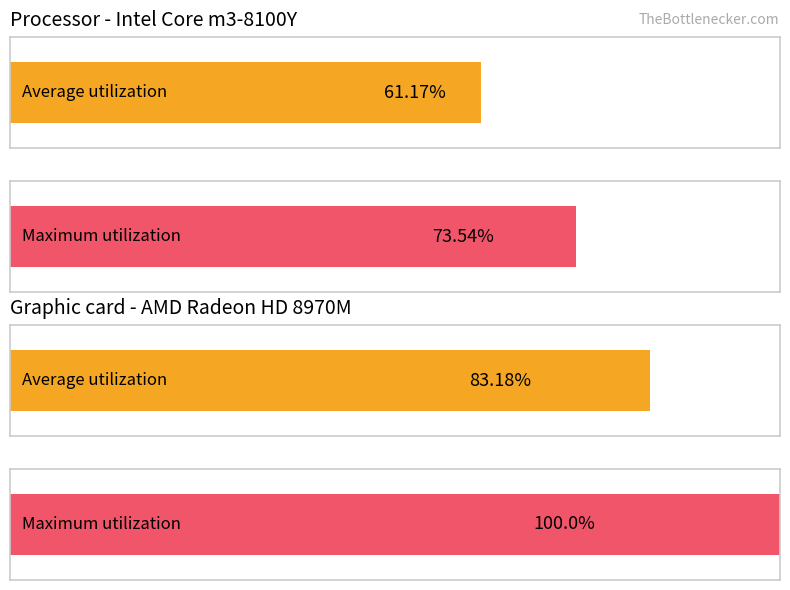

The Maximum utilization series shows -5 at -4. True or false?

False